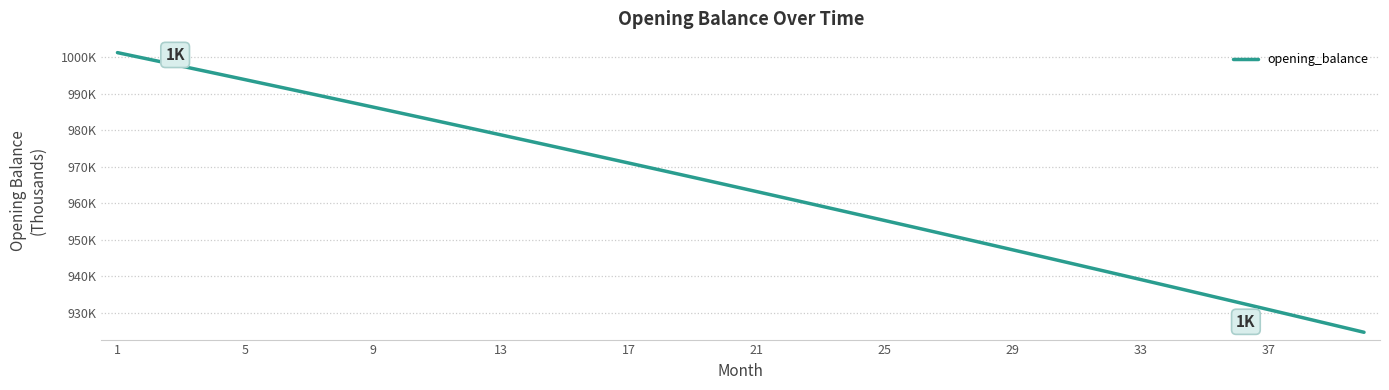

Does the chart display data point markers on the line(s)?

No